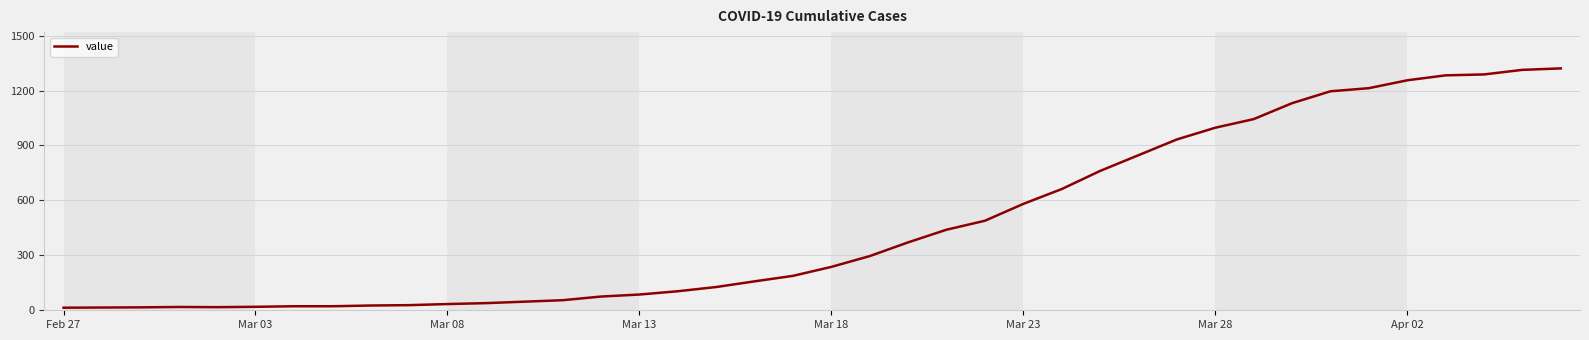

What is the greatest value displayed?

1321